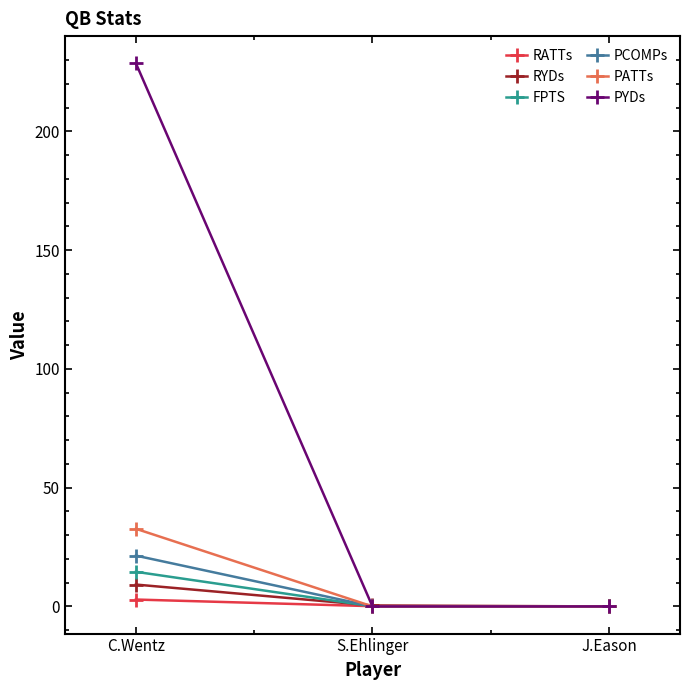

Which series has the largest range (max minus min)?

PYDs